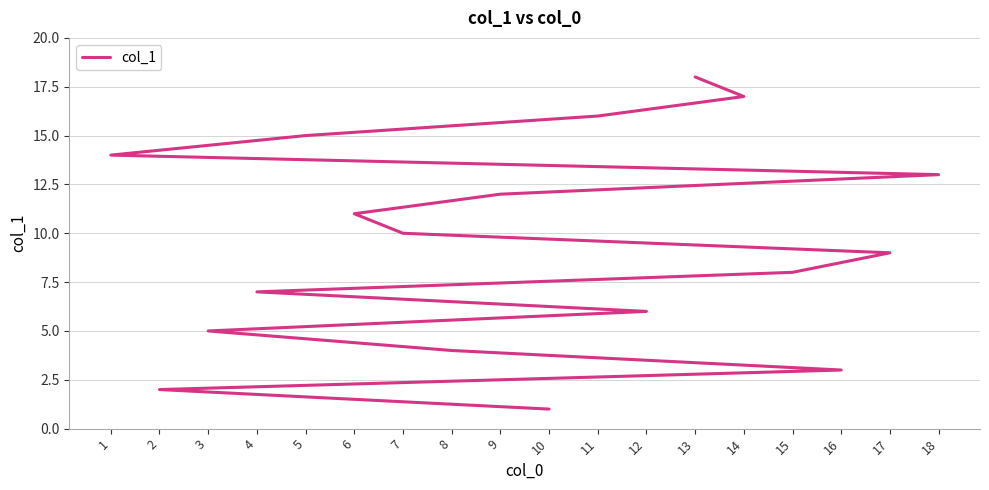

Which label corresponds to the smallest value in the chart?

10